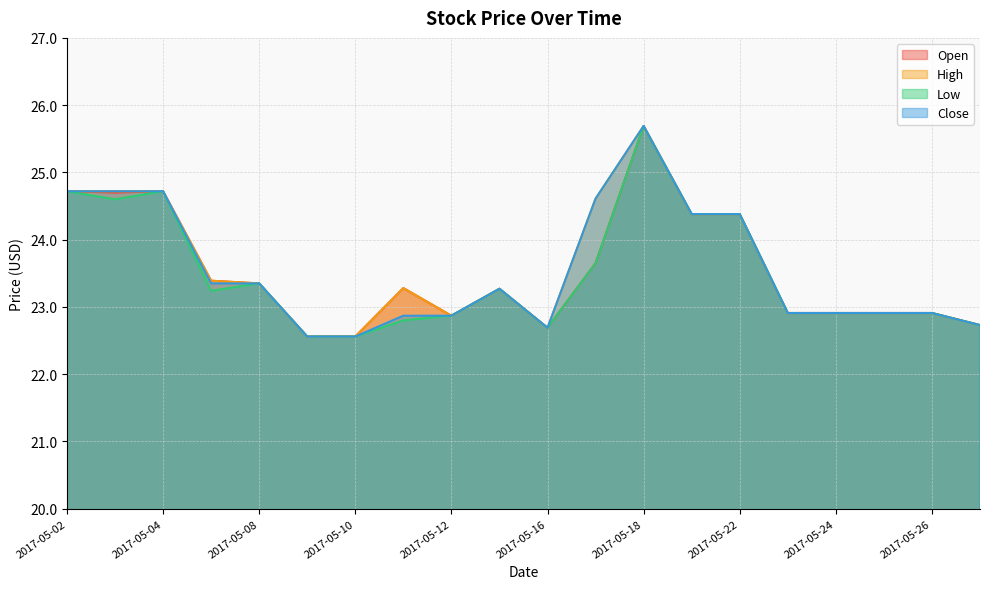

Reading right to left, extract all data points from this chart.

Open: 22.7	22.9	22.9	22.9	22.9	24.4	24.4	25.7	23.6	22.7	23.3	22.9	23.3	22.6	22.6	23.4	23.4	24.7	24.7	24.7
High: 22.7	22.9	22.9	22.9	22.9	24.4	24.4	25.7	24.6	22.7	23.3	22.9	23.3	22.6	22.6	23.4	23.4	24.7	24.7	24.7
Low: 22.7	22.9	22.9	22.9	22.9	24.4	24.4	25.7	23.6	22.7	23.3	22.9	22.8	22.6	22.6	23.4	23.2	24.7	24.6	24.7
Close: 22.7	22.9	22.9	22.9	22.9	24.4	24.4	25.7	24.6	22.7	23.3	22.9	22.9	22.6	22.6	23.4	23.4	24.7	24.7	24.7